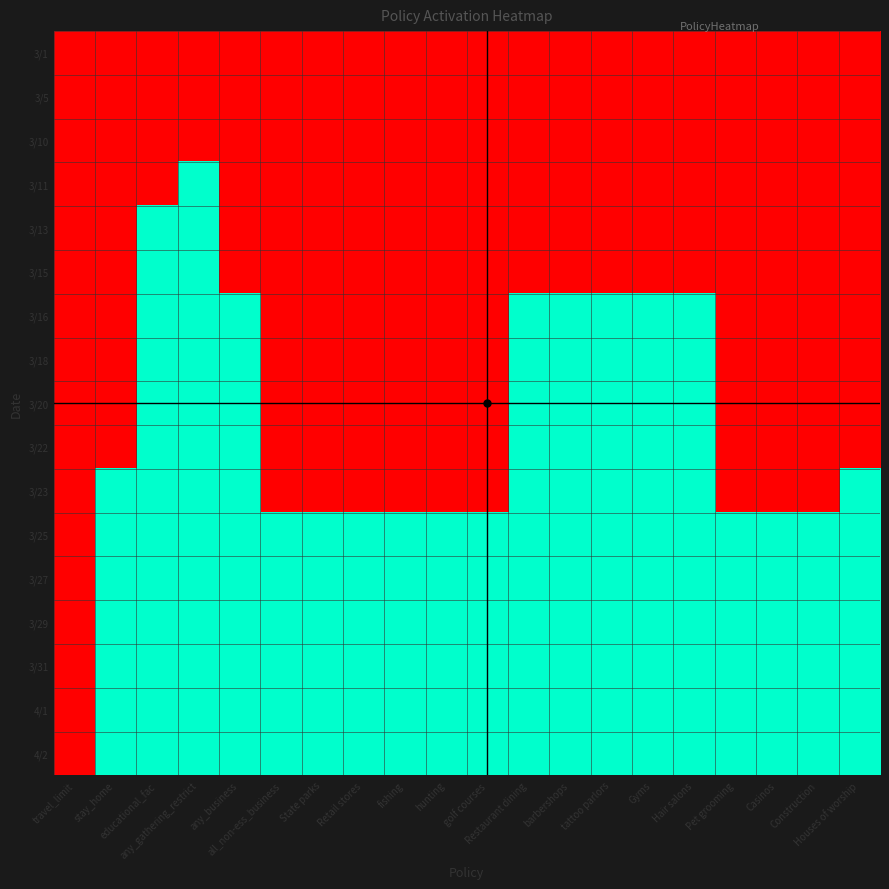

Reading left to right, transcribe all the data shown in this chart.

3/1: travel_limit=0	stay_home=0	educational_fac=0	any_gathering_restrict=0	any_business=0	all_non-ess_business=0	State parks=0	Retail stores=0	fishing=0	hunting=0	golf courses=0	Restaurant dining=0	barbershops=0	tattoo parlors=0	Gyms=0	Hair salons=0	Pet grooming=0	Casinos=0	Construction=0	Houses of worship=0
3/5: travel_limit=0	stay_home=0	educational_fac=0	any_gathering_restrict=0	any_business=0	all_non-ess_business=0	State parks=0	Retail stores=0	fishing=0	hunting=0	golf courses=0	Restaurant dining=0	barbershops=0	tattoo parlors=0	Gyms=0	Hair salons=0	Pet grooming=0	Casinos=0	Construction=0	Houses of worship=0
3/10: travel_limit=0	stay_home=0	educational_fac=0	any_gathering_restrict=0	any_business=0	all_non-ess_business=0	State parks=0	Retail stores=0	fishing=0	hunting=0	golf courses=0	Restaurant dining=0	barbershops=0	tattoo parlors=0	Gyms=0	Hair salons=0	Pet grooming=0	Casinos=0	Construction=0	Houses of worship=0
3/11: travel_limit=0	stay_home=0	educational_fac=0	any_gathering_restrict=1	any_business=0	all_non-ess_business=0	State parks=0	Retail stores=0	fishing=0	hunting=0	golf courses=0	Restaurant dining=0	barbershops=0	tattoo parlors=0	Gyms=0	Hair salons=0	Pet grooming=0	Casinos=0	Construction=0	Houses of worship=0
3/13: travel_limit=0	stay_home=0	educational_fac=1	any_gathering_restrict=1	any_business=0	all_non-ess_business=0	State parks=0	Retail stores=0	fishing=0	hunting=0	golf courses=0	Restaurant dining=0	barbershops=0	tattoo parlors=0	Gyms=0	Hair salons=0	Pet grooming=0	Casinos=0	Construction=0	Houses of worship=0
3/15: travel_limit=0	stay_home=0	educational_fac=1	any_gathering_restrict=1	any_business=0	all_non-ess_business=0	State parks=0	Retail stores=0	fishing=0	hunting=0	golf courses=0	Restaurant dining=0	barbershops=0	tattoo parlors=0	Gyms=0	Hair salons=0	Pet grooming=0	Casinos=0	Construction=0	Houses of worship=0
3/16: travel_limit=0	stay_home=0	educational_fac=1	any_gathering_restrict=1	any_business=1	all_non-ess_business=0	State parks=0	Retail stores=0	fishing=0	hunting=0	golf courses=0	Restaurant dining=1	barbershops=1	tattoo parlors=1	Gyms=1	Hair salons=1	Pet grooming=0	Casinos=0	Construction=0	Houses of worship=0
3/18: travel_limit=0	stay_home=0	educational_fac=1	any_gathering_restrict=1	any_business=1	all_non-ess_business=0	State parks=0	Retail stores=0	fishing=0	hunting=0	golf courses=0	Restaurant dining=1	barbershops=1	tattoo parlors=1	Gyms=1	Hair salons=1	Pet grooming=0	Casinos=0	Construction=0	Houses of worship=0
3/20: travel_limit=0	stay_home=0	educational_fac=1	any_gathering_restrict=1	any_business=1	all_non-ess_business=0	State parks=0	Retail stores=0	fishing=0	hunting=0	golf courses=0	Restaurant dining=1	barbershops=1	tattoo parlors=1	Gyms=1	Hair salons=1	Pet grooming=0	Casinos=0	Construction=0	Houses of worship=0
3/22: travel_limit=0	stay_home=0	educational_fac=1	any_gathering_restrict=1	any_business=1	all_non-ess_business=0	State parks=0	Retail stores=0	fishing=0	hunting=0	golf courses=0	Restaurant dining=1	barbershops=1	tattoo parlors=1	Gyms=1	Hair salons=1	Pet grooming=0	Casinos=0	Construction=0	Houses of worship=0
3/23: travel_limit=0	stay_home=1	educational_fac=1	any_gathering_restrict=1	any_business=1	all_non-ess_business=0	State parks=0	Retail stores=0	fishing=0	hunting=0	golf courses=0	Restaurant dining=1	barbershops=1	tattoo parlors=1	Gyms=1	Hair salons=1	Pet grooming=0	Casinos=0	Construction=0	Houses of worship=1
3/25: travel_limit=0	stay_home=1	educational_fac=1	any_gathering_restrict=1	any_business=1	all_non-ess_business=1	State parks=1	Retail stores=1	fishing=1	hunting=1	golf courses=1	Restaurant dining=1	barbershops=1	tattoo parlors=1	Gyms=1	Hair salons=1	Pet grooming=1	Casinos=1	Construction=1	Houses of worship=1
3/27: travel_limit=0	stay_home=1	educational_fac=1	any_gathering_restrict=1	any_business=1	all_non-ess_business=1	State parks=1	Retail stores=1	fishing=1	hunting=1	golf courses=1	Restaurant dining=1	barbershops=1	tattoo parlors=1	Gyms=1	Hair salons=1	Pet grooming=1	Casinos=1	Construction=1	Houses of worship=1
3/29: travel_limit=0	stay_home=1	educational_fac=1	any_gathering_restrict=1	any_business=1	all_non-ess_business=1	State parks=1	Retail stores=1	fishing=1	hunting=1	golf courses=1	Restaurant dining=1	barbershops=1	tattoo parlors=1	Gyms=1	Hair salons=1	Pet grooming=1	Casinos=1	Construction=1	Houses of worship=1
3/31: travel_limit=0	stay_home=1	educational_fac=1	any_gathering_restrict=1	any_business=1	all_non-ess_business=1	State parks=1	Retail stores=1	fishing=1	hunting=1	golf courses=1	Restaurant dining=1	barbershops=1	tattoo parlors=1	Gyms=1	Hair salons=1	Pet grooming=1	Casinos=1	Construction=1	Houses of worship=1
4/1: travel_limit=0	stay_home=1	educational_fac=1	any_gathering_restrict=1	any_business=1	all_non-ess_business=1	State parks=1	Retail stores=1	fishing=1	hunting=1	golf courses=1	Restaurant dining=1	barbershops=1	tattoo parlors=1	Gyms=1	Hair salons=1	Pet grooming=1	Casinos=1	Construction=1	Houses of worship=1
4/2: travel_limit=0	stay_home=1	educational_fac=1	any_gathering_restrict=1	any_business=1	all_non-ess_business=1	State parks=1	Retail stores=1	fishing=1	hunting=1	golf courses=1	Restaurant dining=1	barbershops=1	tattoo parlors=1	Gyms=1	Hair salons=1	Pet grooming=1	Casinos=1	Construction=1	Houses of worship=1